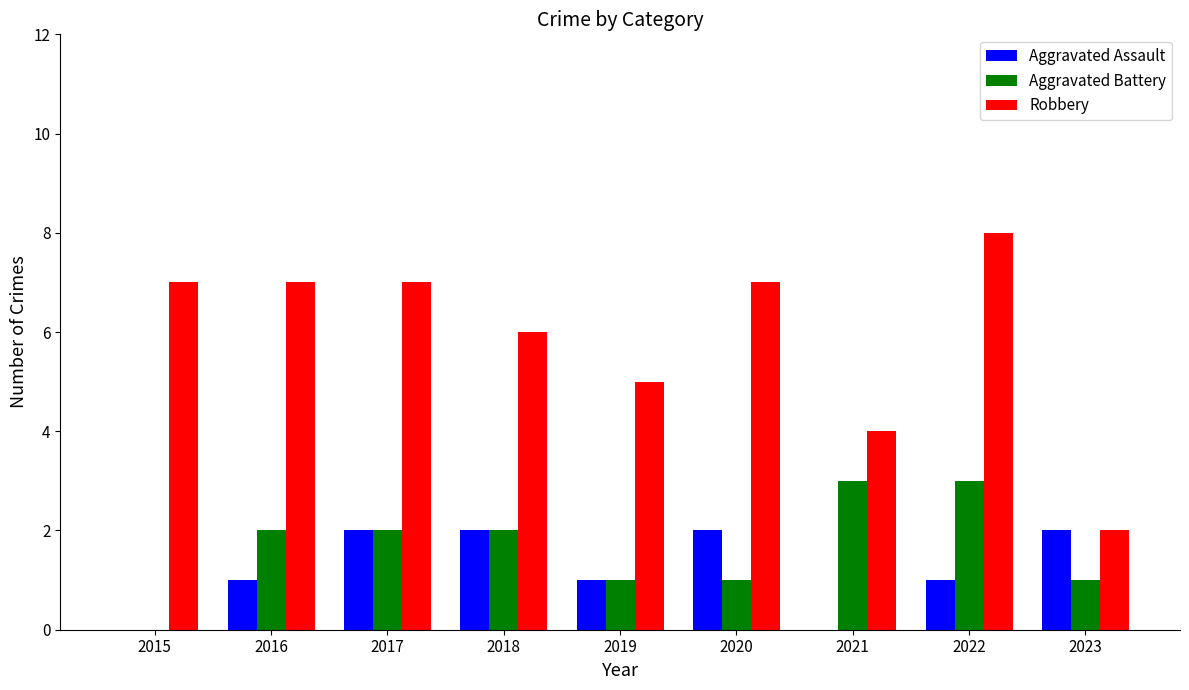

At which category is the sum across all series the highest?

2022